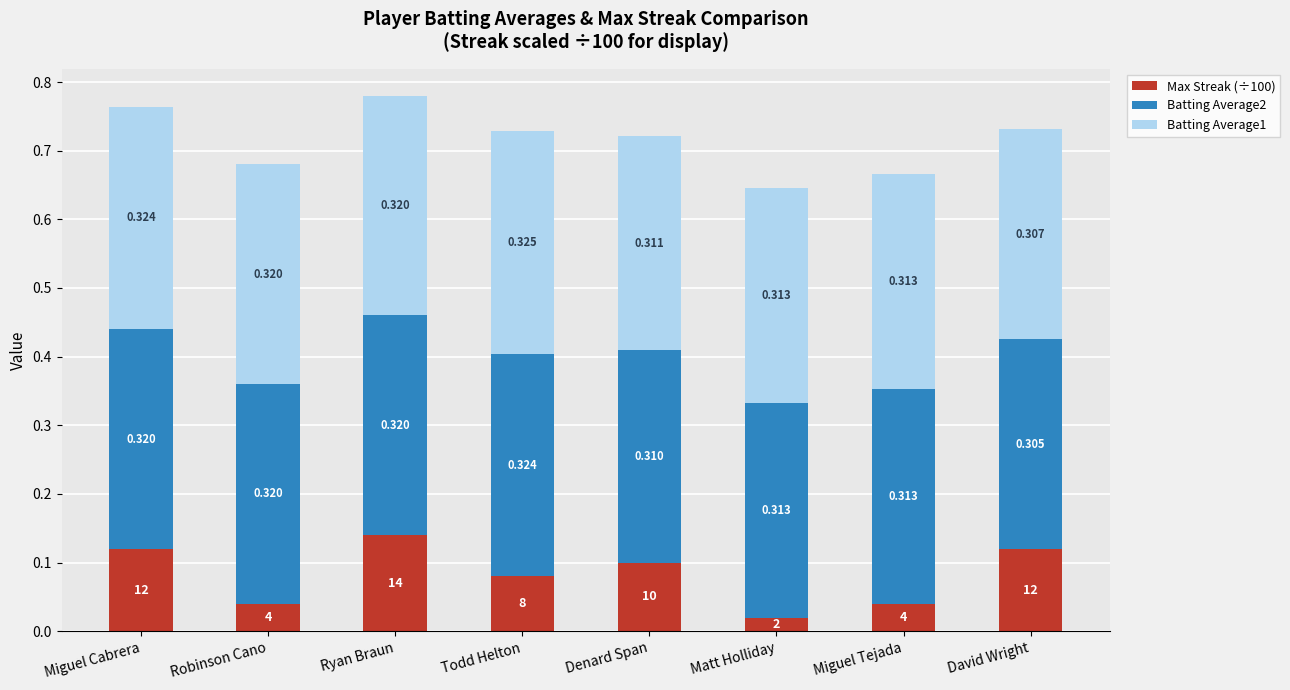

At which label does Max Streak (÷100) reach its minimum?

Matt Holliday